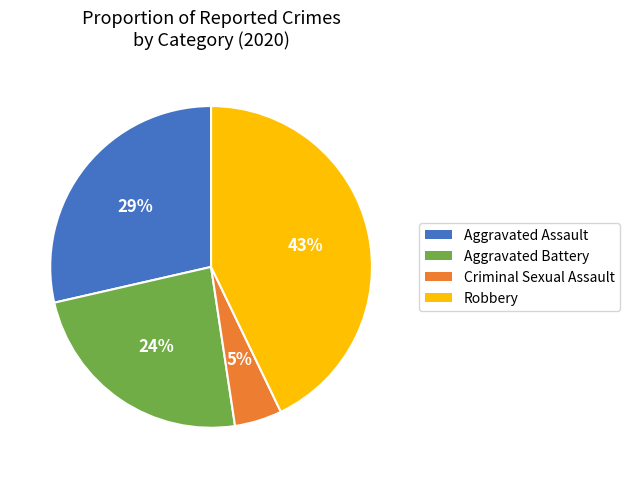

Rank the categories by value from lowest to highest.

Criminal Sexual Assault, Aggravated Battery, Aggravated Assault, Robbery